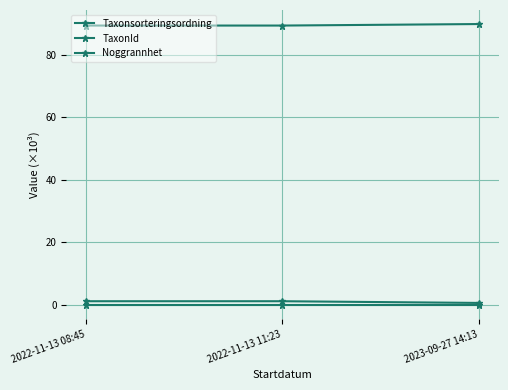

Reading left to right, list all the values displayed in this chart.

Taxonsorteringsordning: 2022-11-13 08:45=89.4	2022-11-13 11:23=89.4	2023-09-27 14:13=89.9
TaxonId: 2022-11-13 08:45=1.2	2022-11-13 11:23=1.2	2023-09-27 14:13=0.7
Noggrannhet: 2022-11-13 08:45=0.0	2022-11-13 11:23=0.0	2023-09-27 14:13=0.0